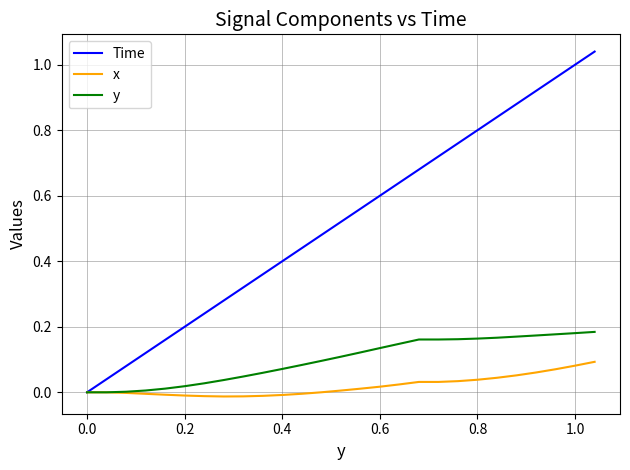

Which series has the widest spread of values?

Time